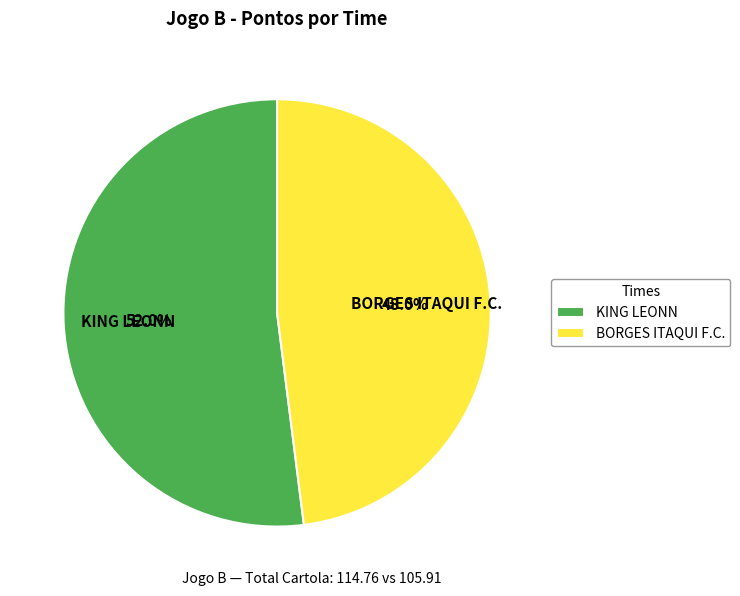

What is the largest slice in the pie chart?

KING LEONN